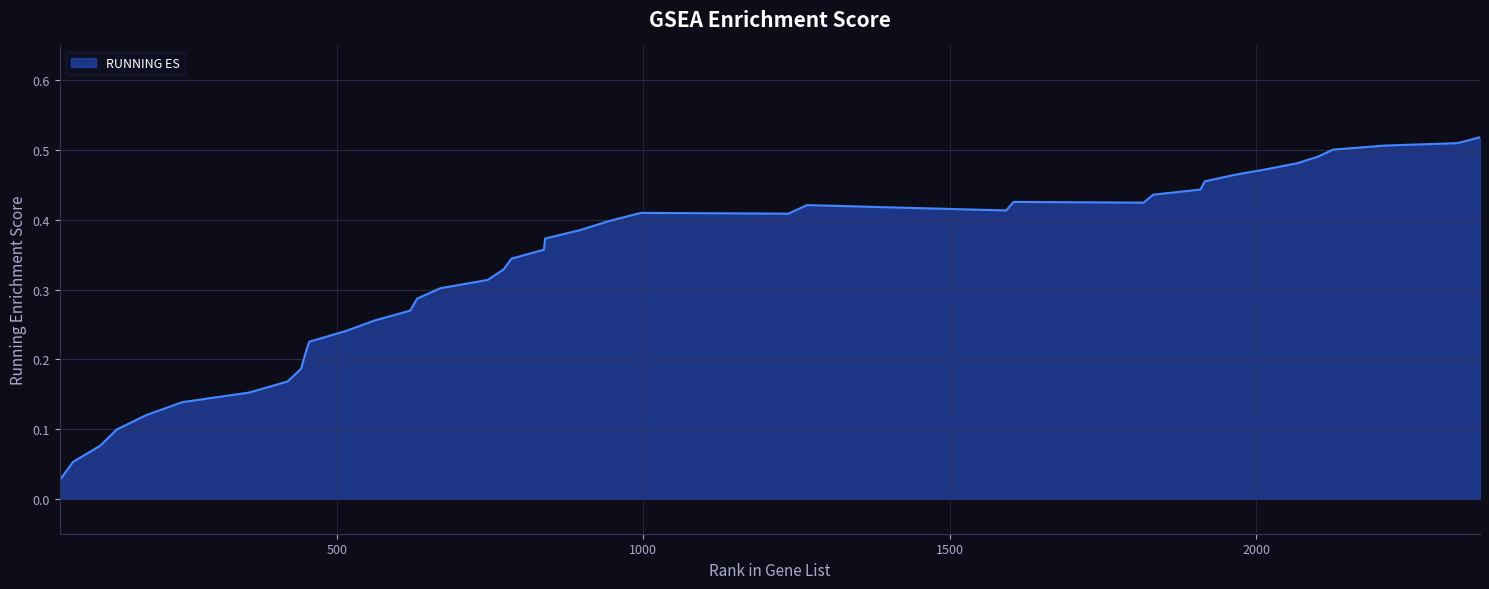

At which category does the chart reach its peak across all series?

2365